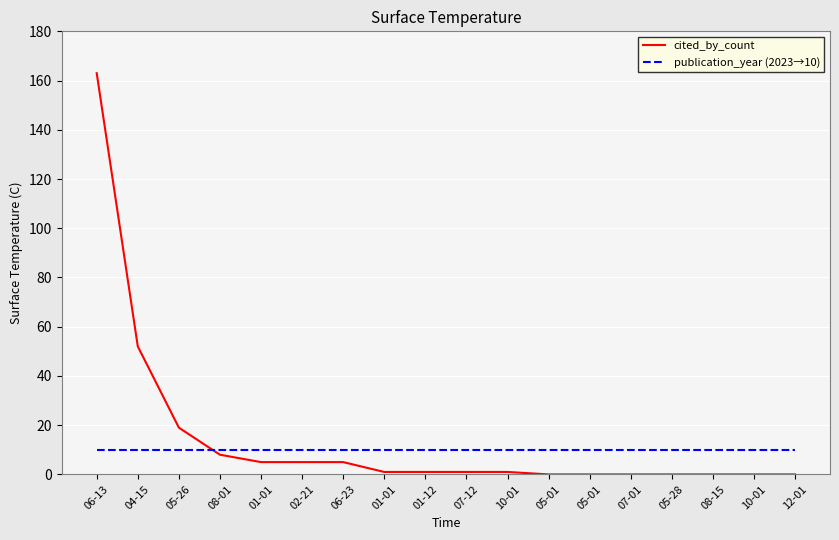

What is the label of the 7th point from the left?

06-23